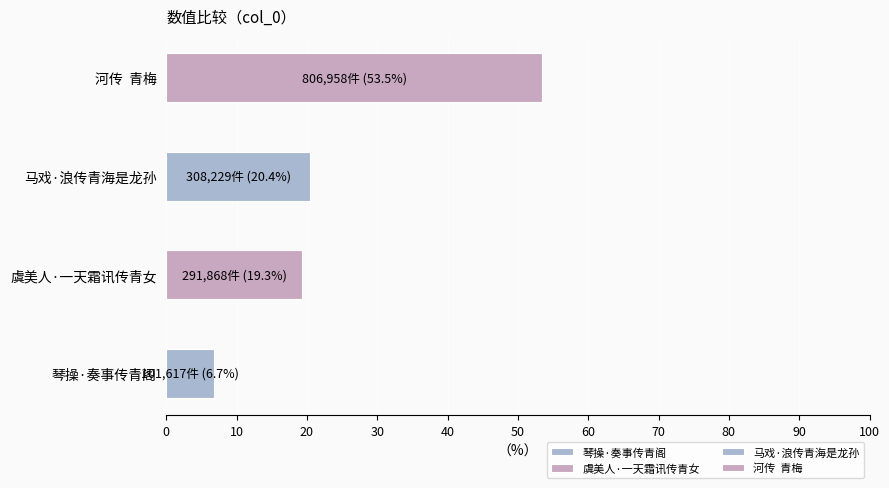

What is the greatest value displayed?

806958